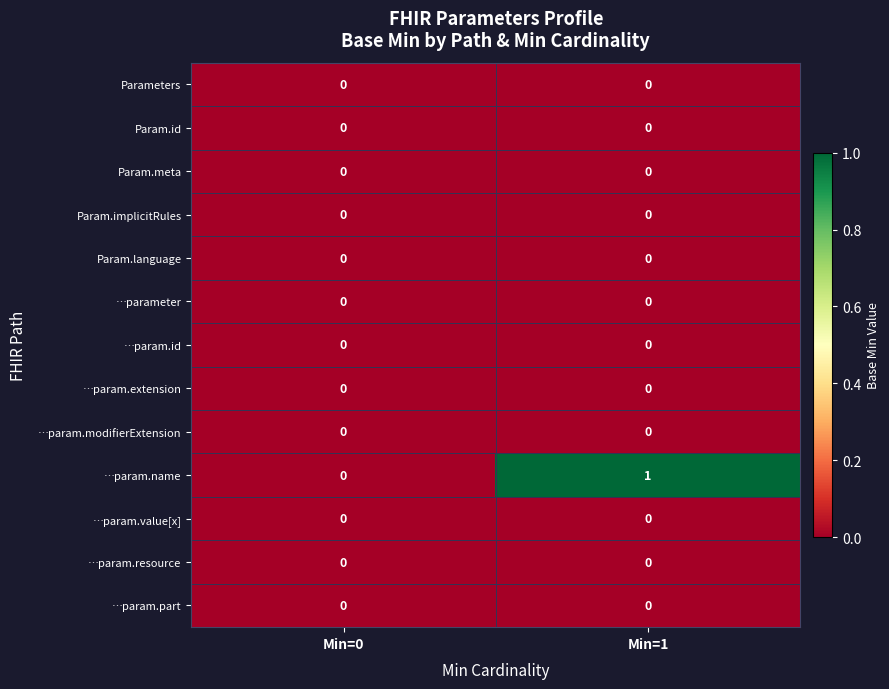

Reading right to left, list all the values displayed in this chart.

Parameters: Min=1=0	Min=0=0
Param.id: Min=1=0	Min=0=0
Param.meta: Min=1=0	Min=0=0
Param.implicitRules: Min=1=0	Min=0=0
Param.language: Min=1=0	Min=0=0
…parameter: Min=1=0	Min=0=0
…param.id: Min=1=0	Min=0=0
…param.extension: Min=1=0	Min=0=0
…param.modifierExtension: Min=1=0	Min=0=0
…param.name: Min=1=1	Min=0=0
…param.value[x]: Min=1=0	Min=0=0
…param.resource: Min=1=0	Min=0=0
…param.part: Min=1=0	Min=0=0